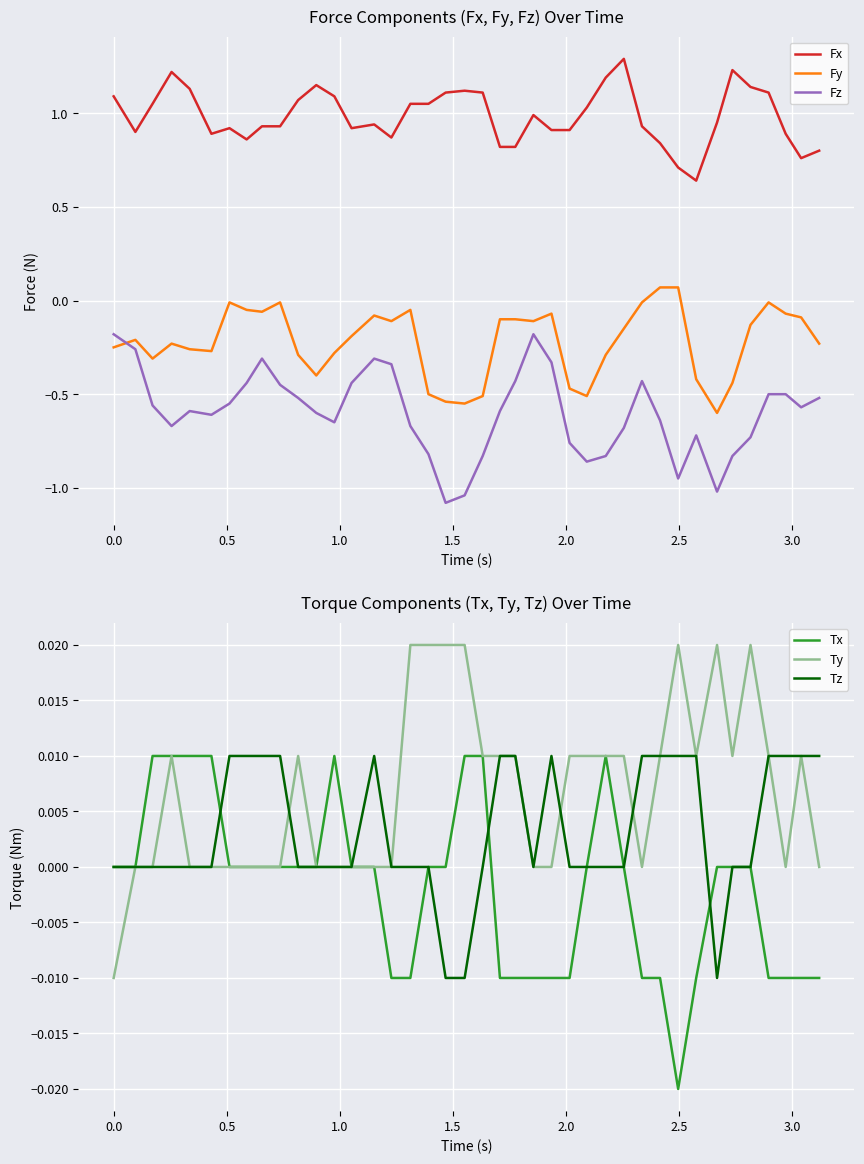

How many values in Fy are below zero?

38